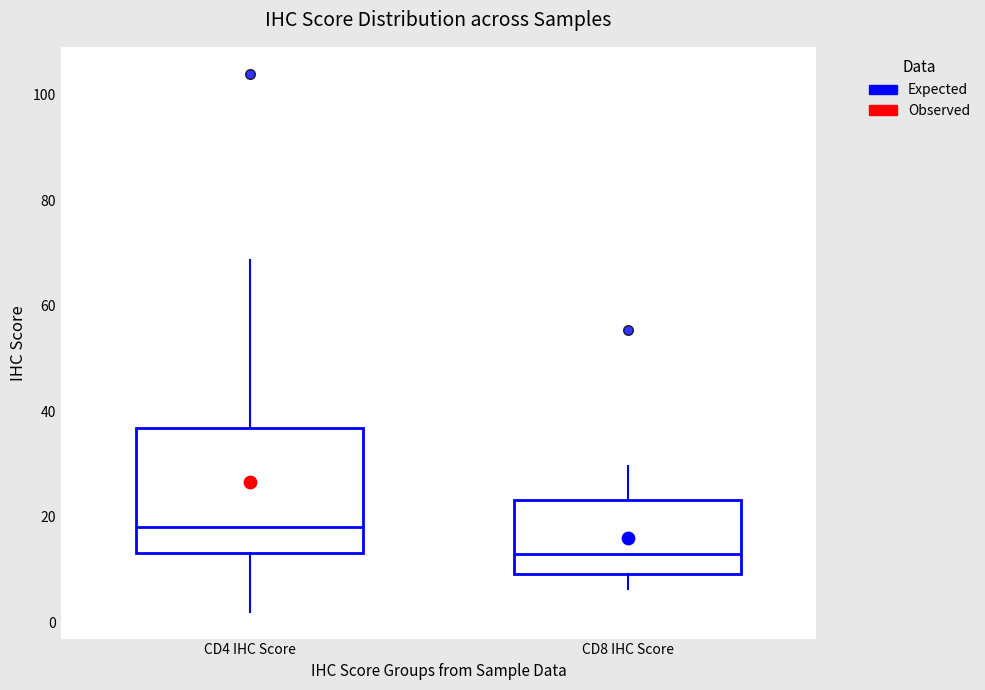

Which box's median line is the highest?

CD4 IHC Score